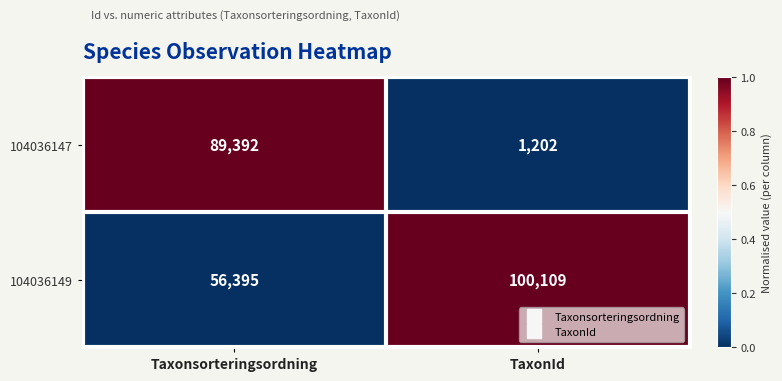

How many data points does each series have?

2